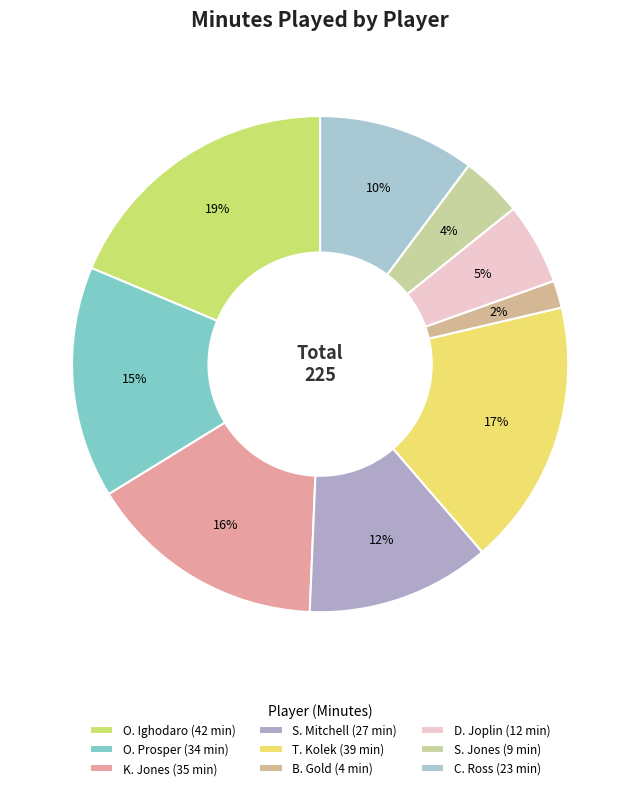

Does K. Jones represent more than half of the total?

No